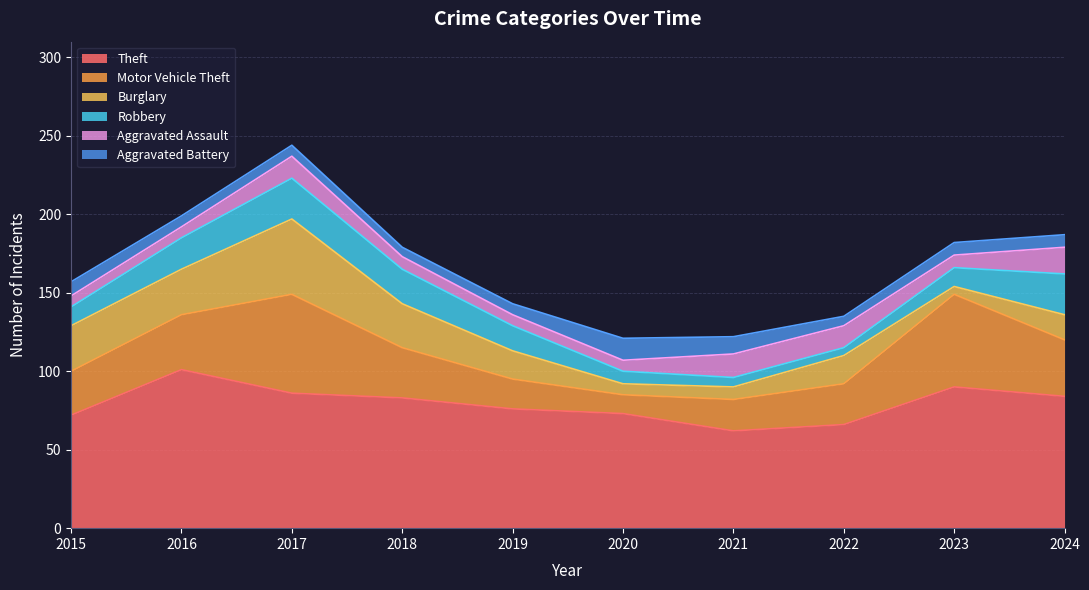

How many interior local valleys does the Aggravated Battery series have?

2